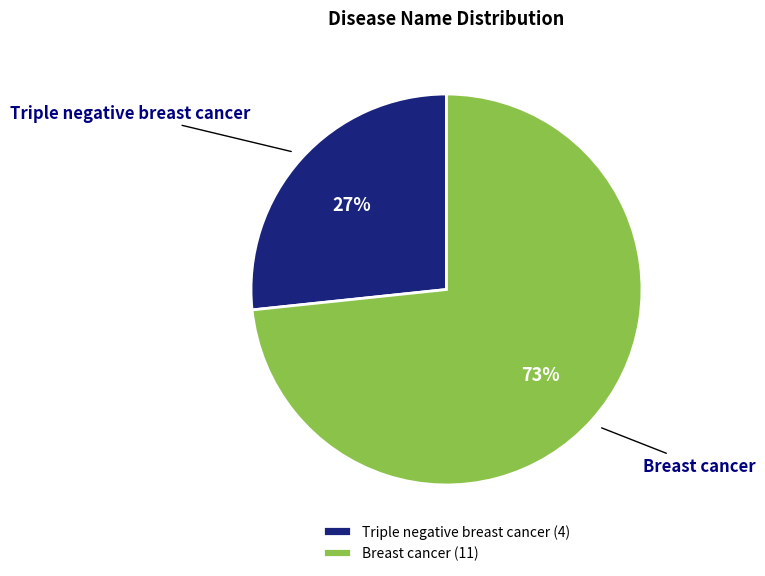

The Triple negative breast cancer slice represents 35% of the pie. True or false?

False